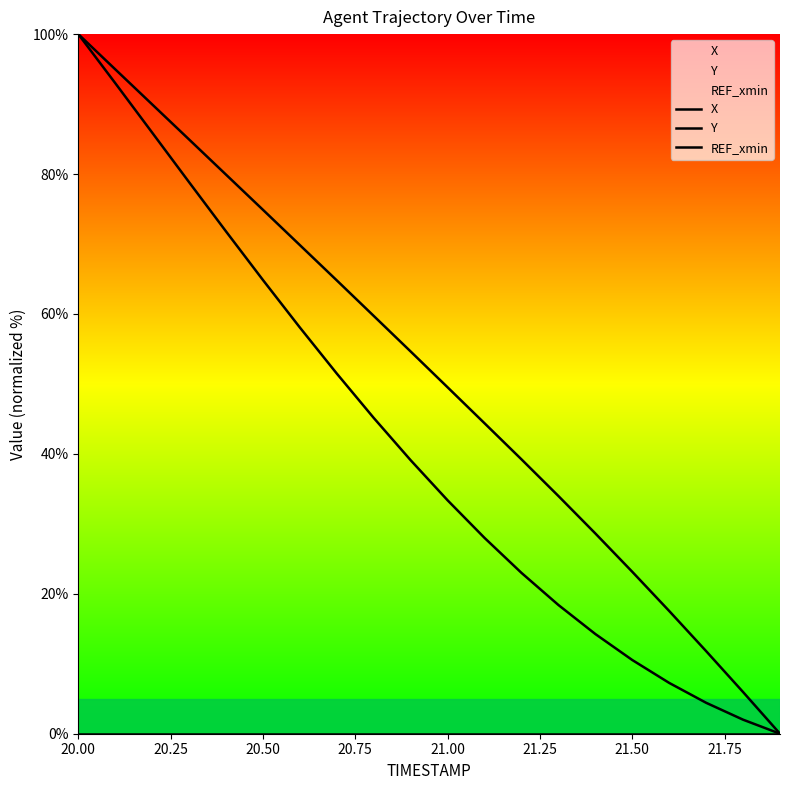

True or false: X has more than 2 interior local peaks.

False